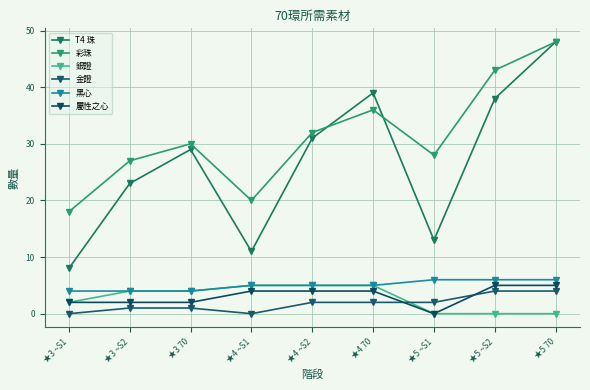

What is the spread (max minus min) of values at ★5 ~S2?

43